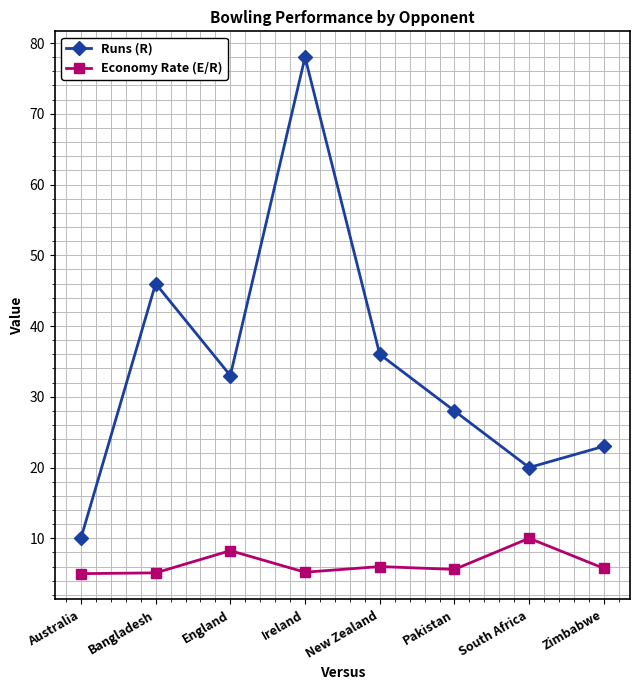

How many lines are shown in the chart?

2